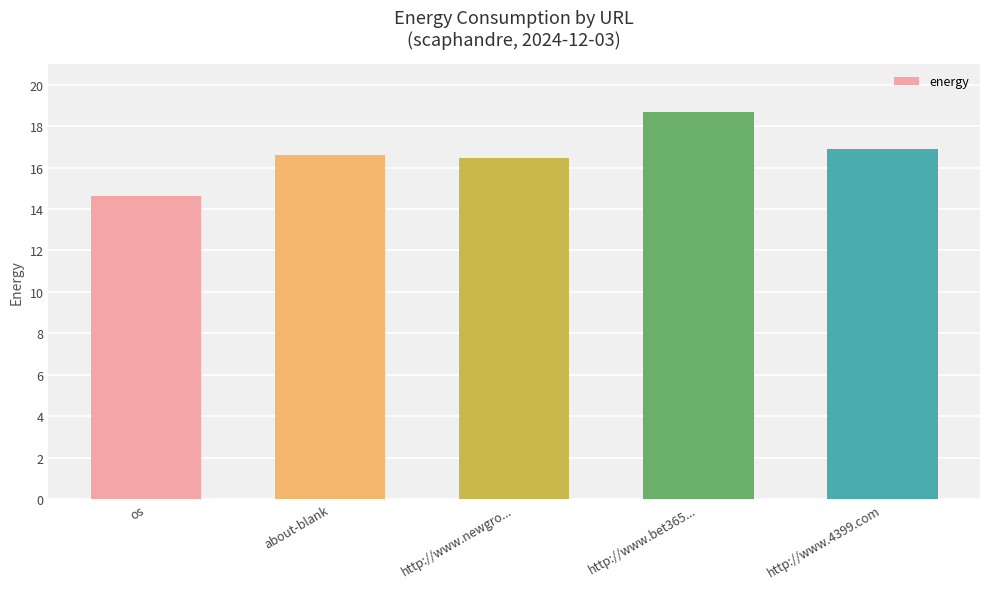

At which category does the chart reach its peak across all series?

http://www.bet365...